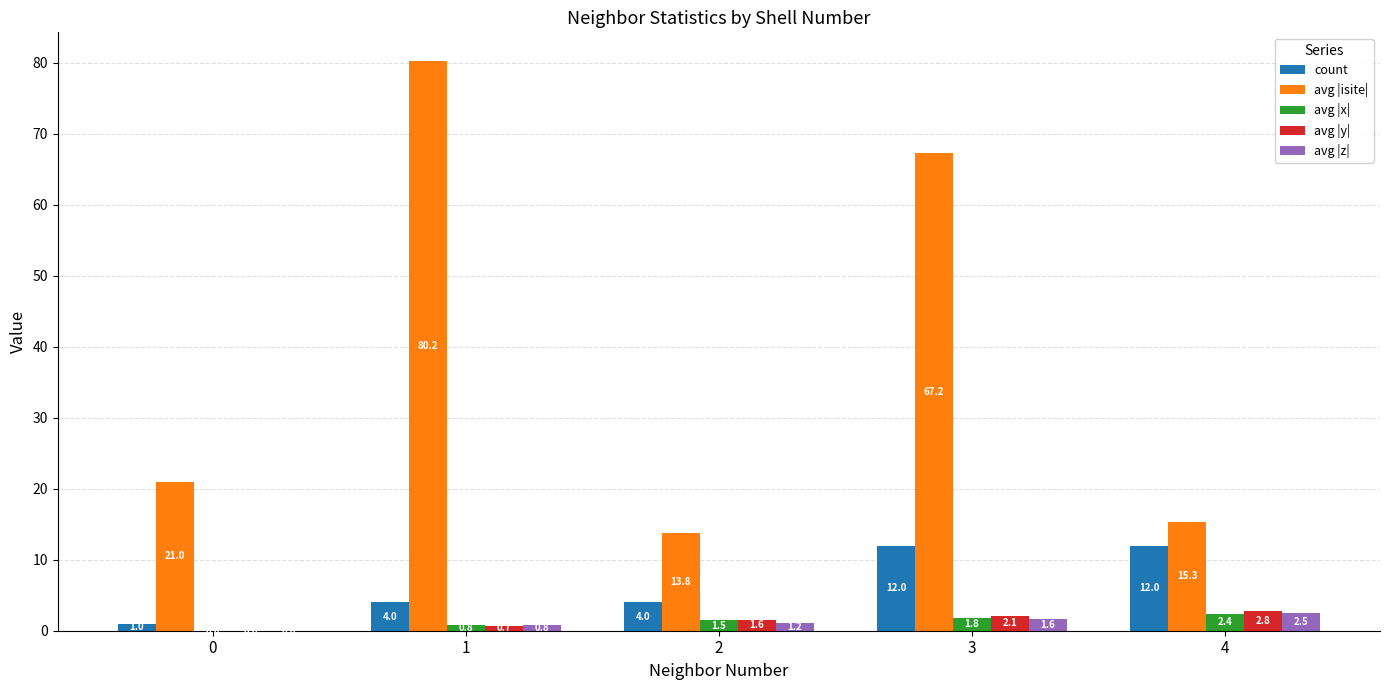

How many groups of bars are there?

5